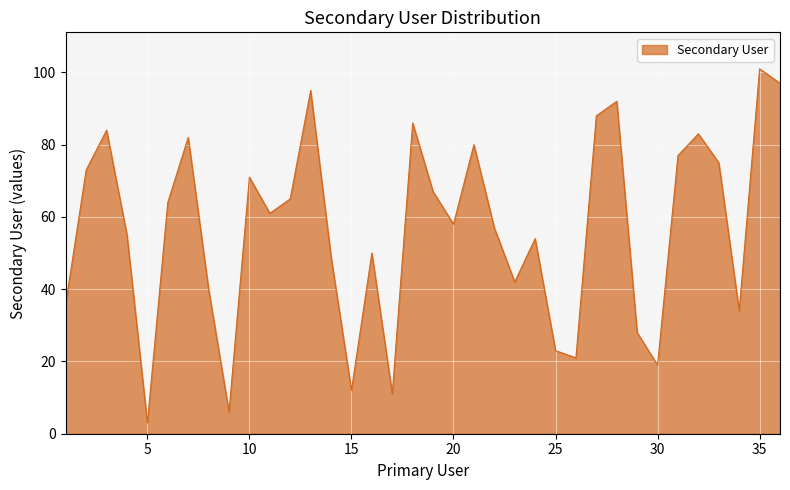

What is the difference between the maximum and minimum values?

98